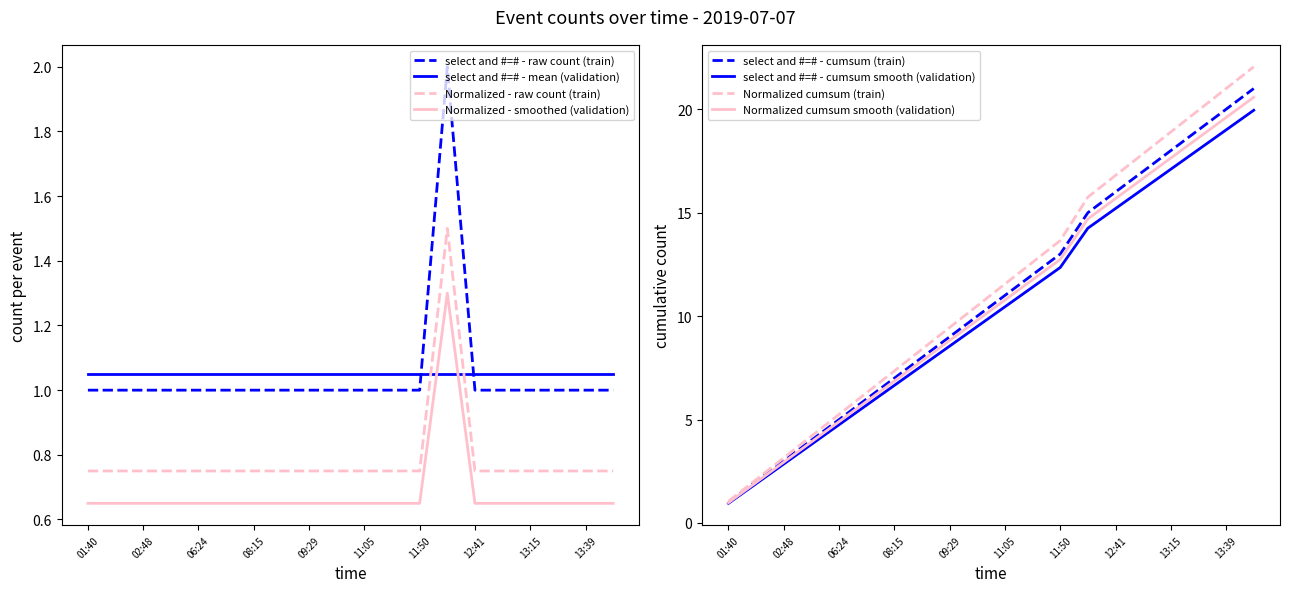

What is the greatest value displayed?

2